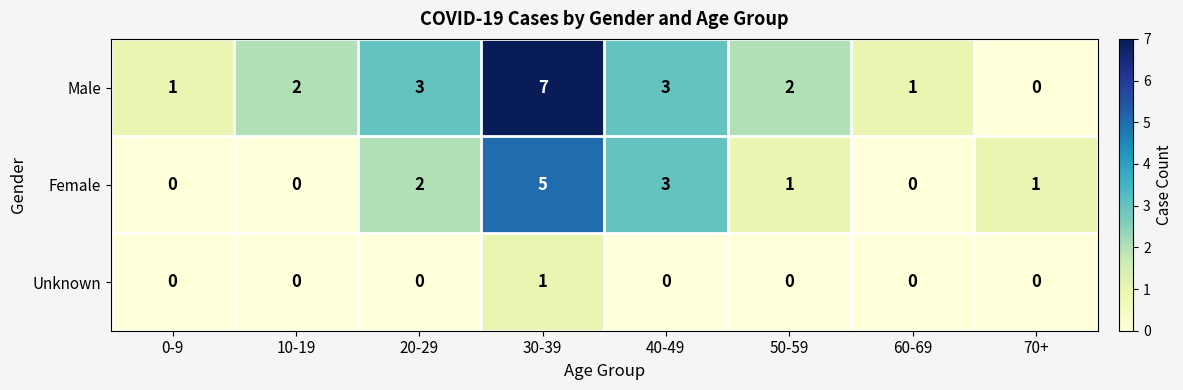

Which series has the largest total across all categories?

Male